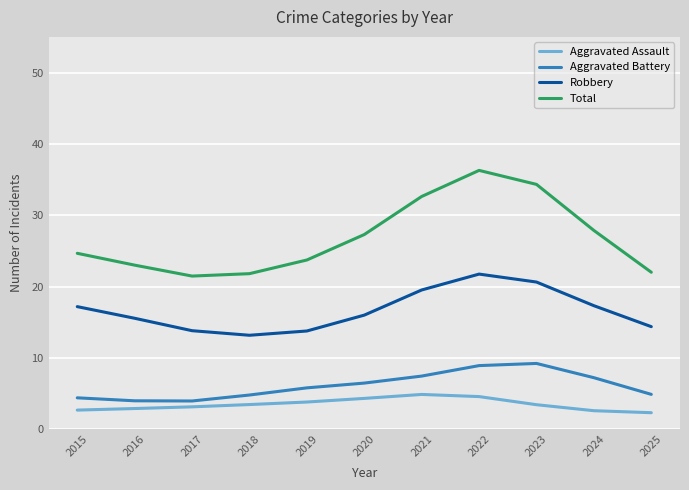

Is it true that Total equals 27.3 at 2020?

True